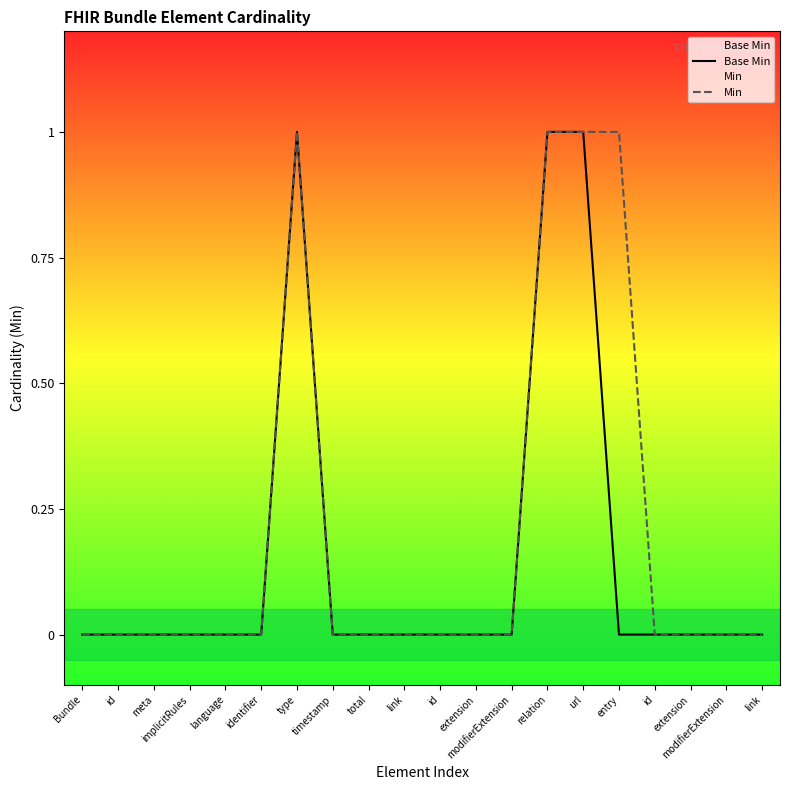

Does the chart display data point markers on the line(s)?

No